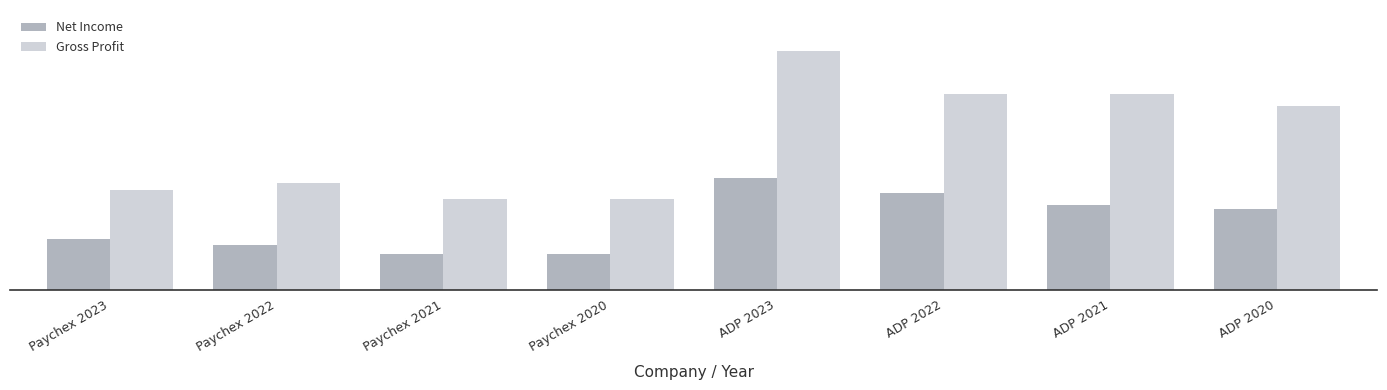

What are all the series names shown in the legend?

Net Income, Gross Profit